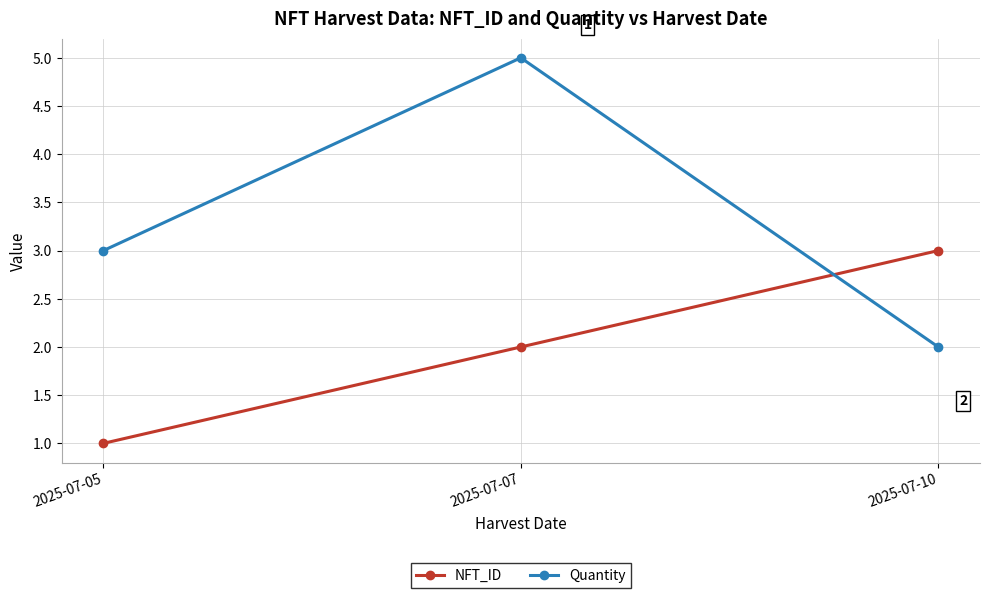

What is the sum of all NFT_ID values?

6